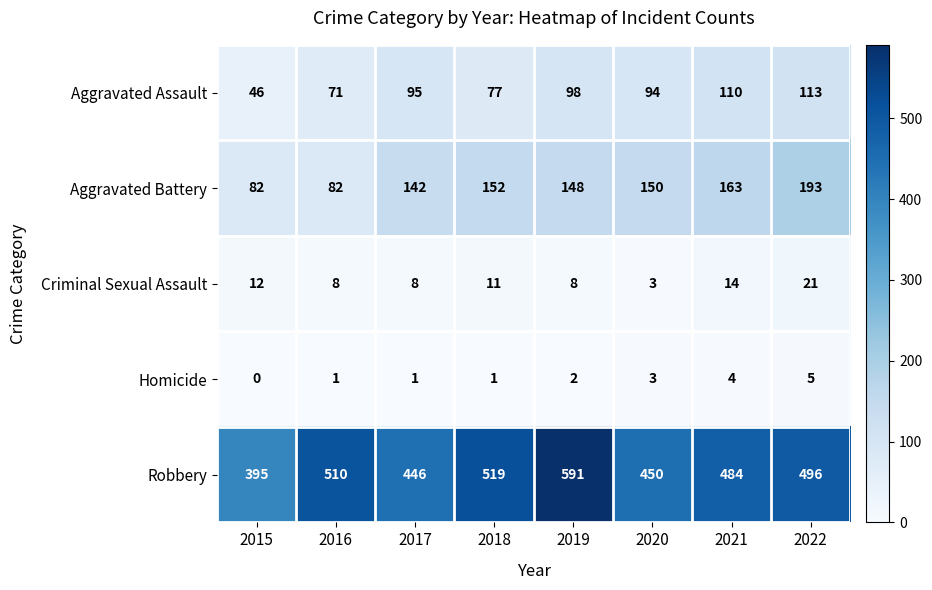

At which category is the sum across all series the highest?

2019